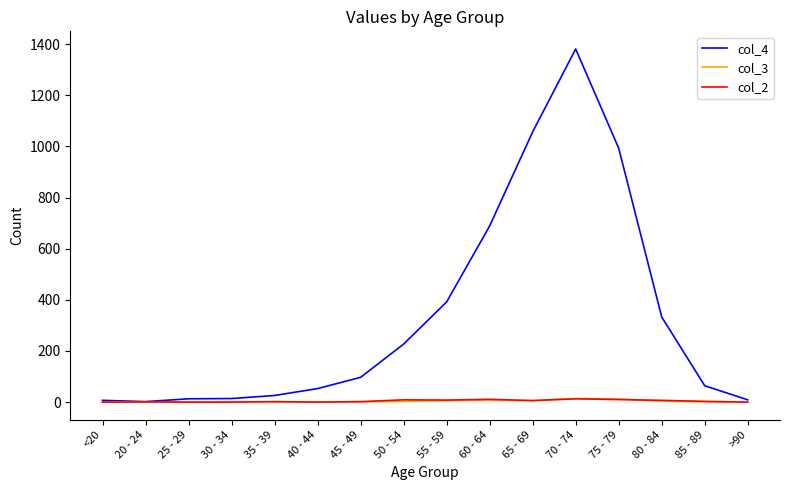

Which series has the widest spread of values?

col_4